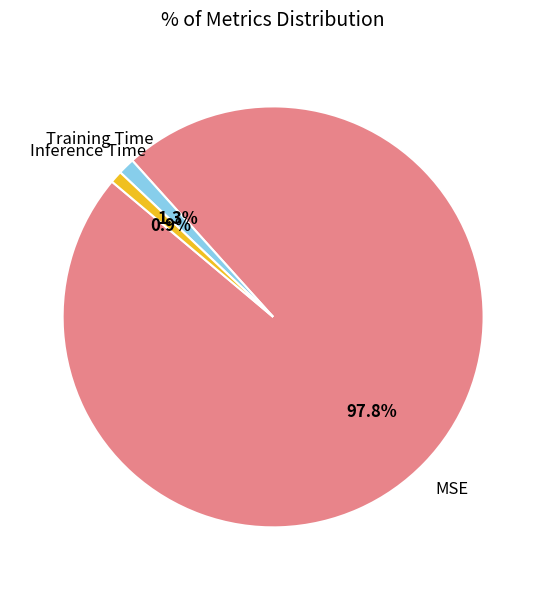

What portion of the pie excludes Training Time?

98.7%